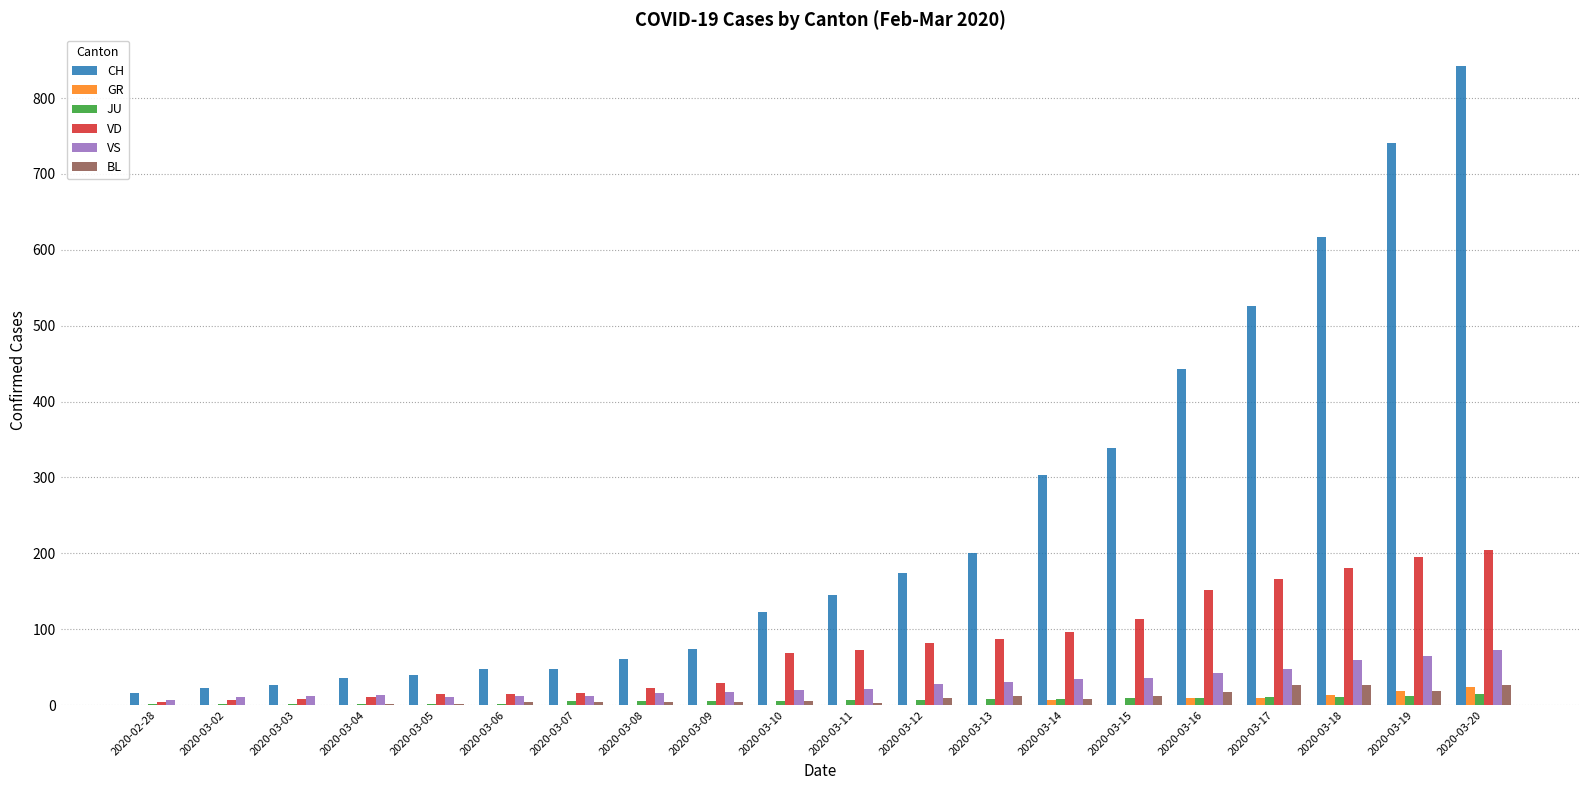

Is the value of VS at 2020-03-16 greater than the value of GR at 2020-03-15?

Yes